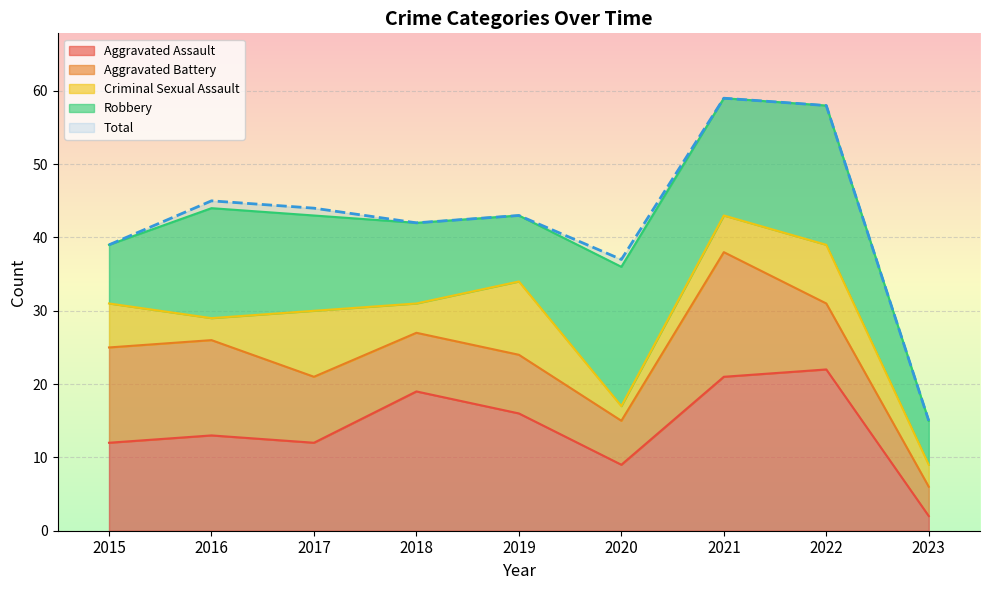

What is the value of the Aggravated Battery point at the 2nd from the left?

13